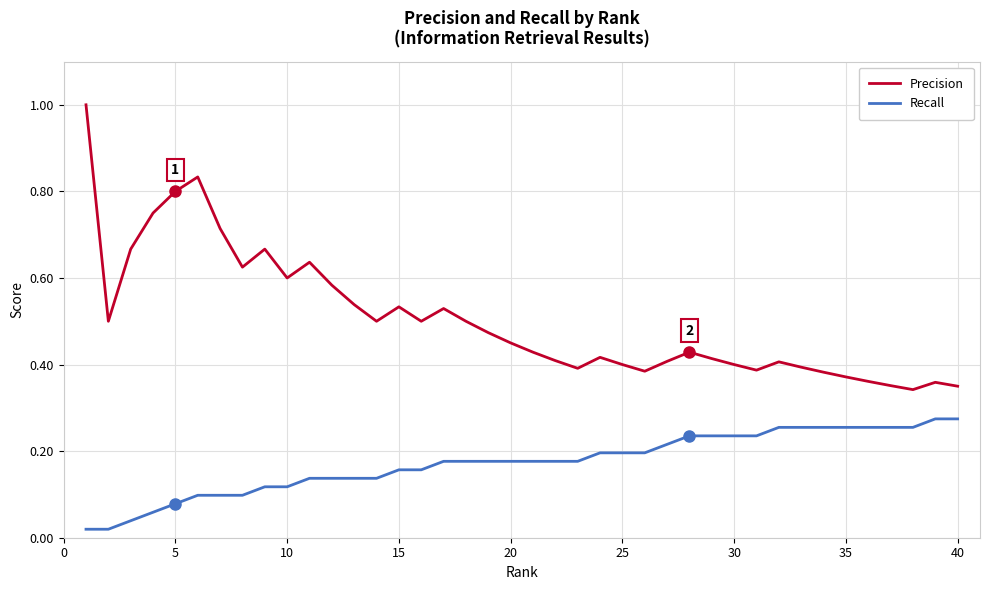

At how many categories does at least one series exceed 0?

40